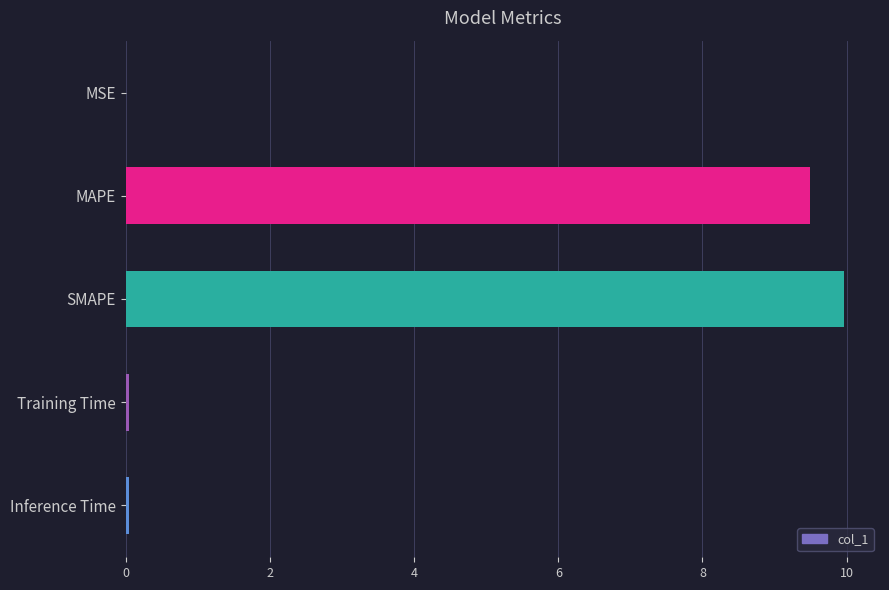

True or false: the data shows 13.0 at MAPE.

False